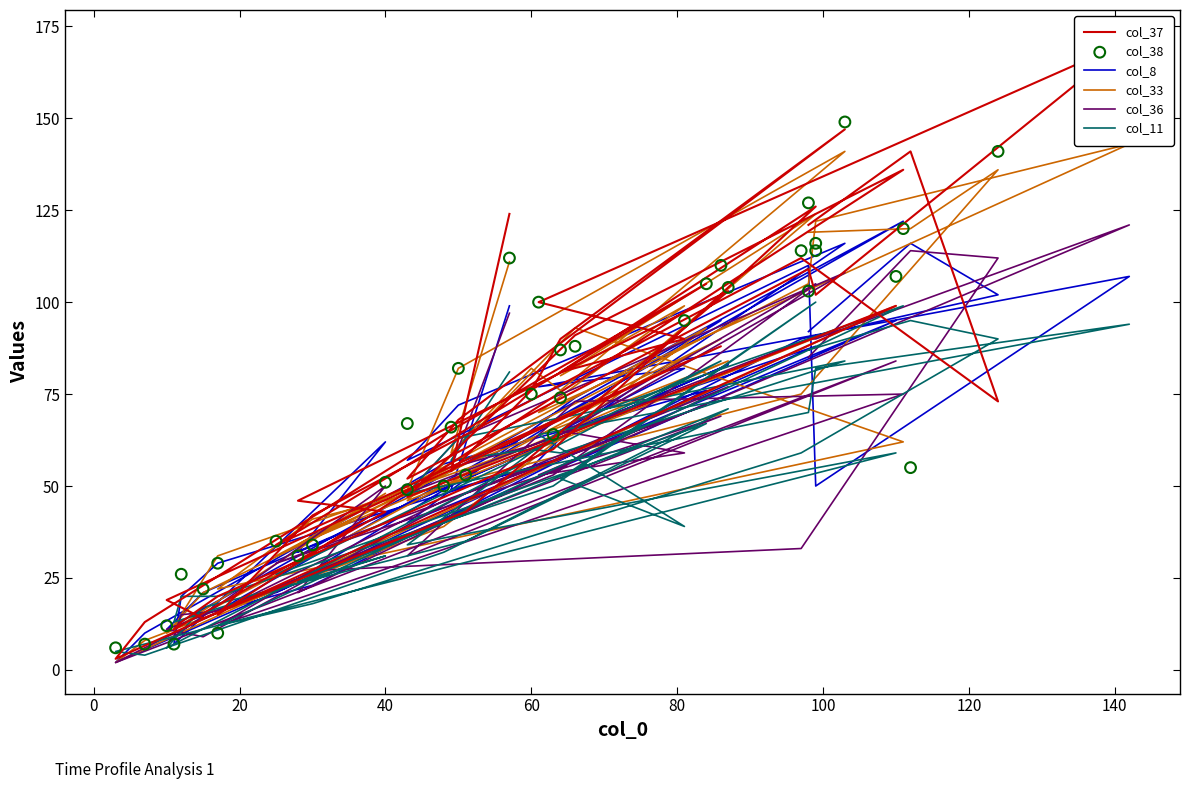

Is the value of col_38 at 39 greater than the value of col_11 at 15?

Yes